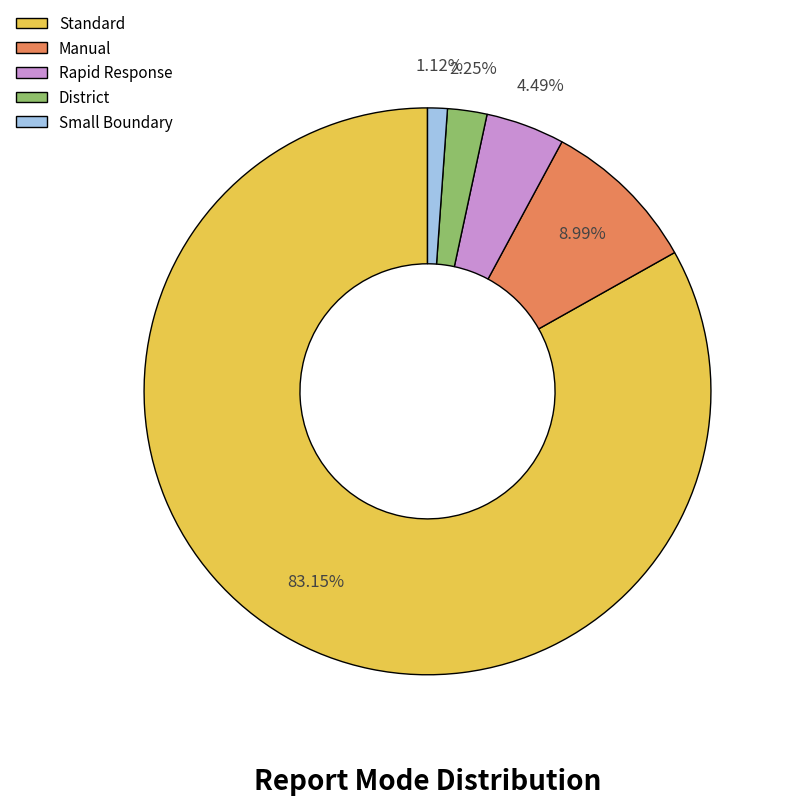

To the nearest percent, what is the average slice percentage?

20%